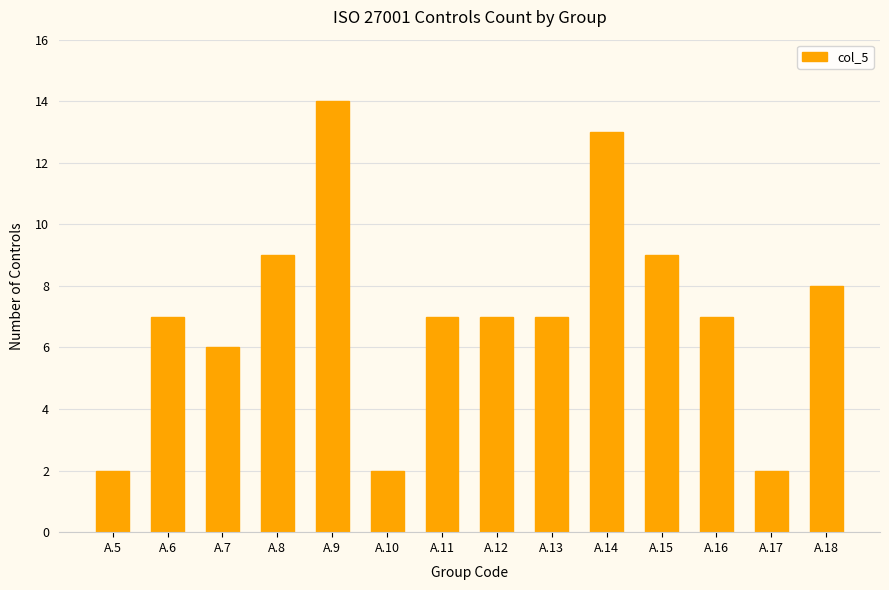

True or false: the data shows 7 at A.13.

True